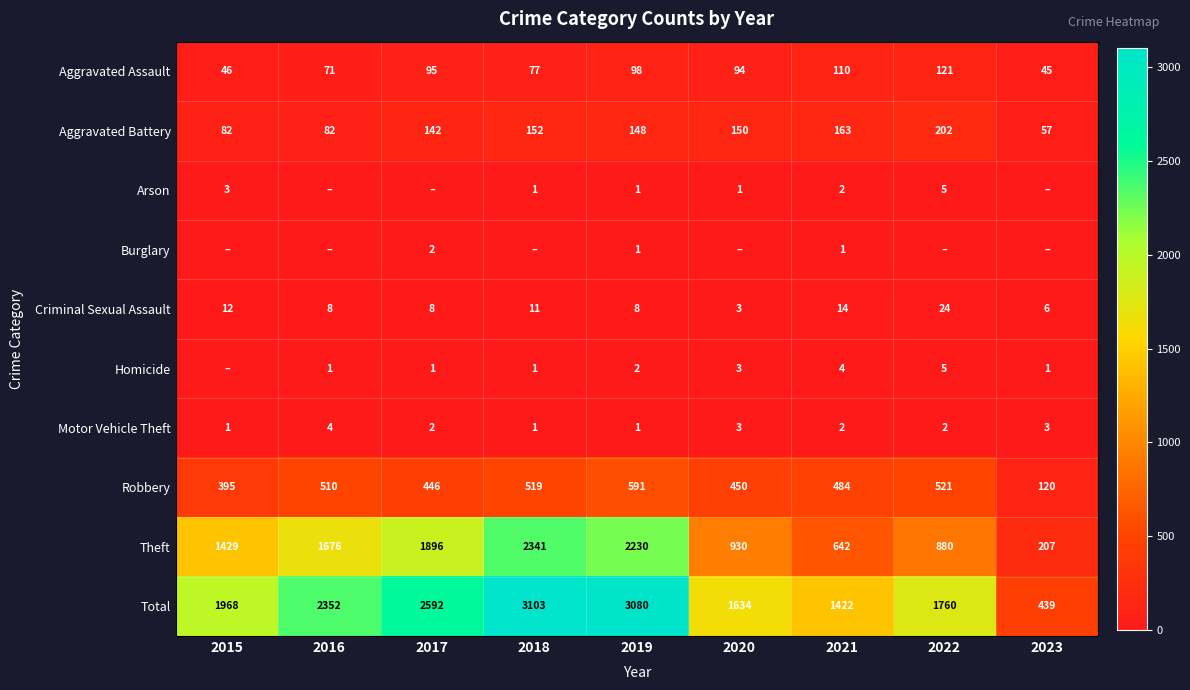

Is the value of Criminal Sexual Assault at 2015 greater than the value of Aggravated Battery at 2019?

No